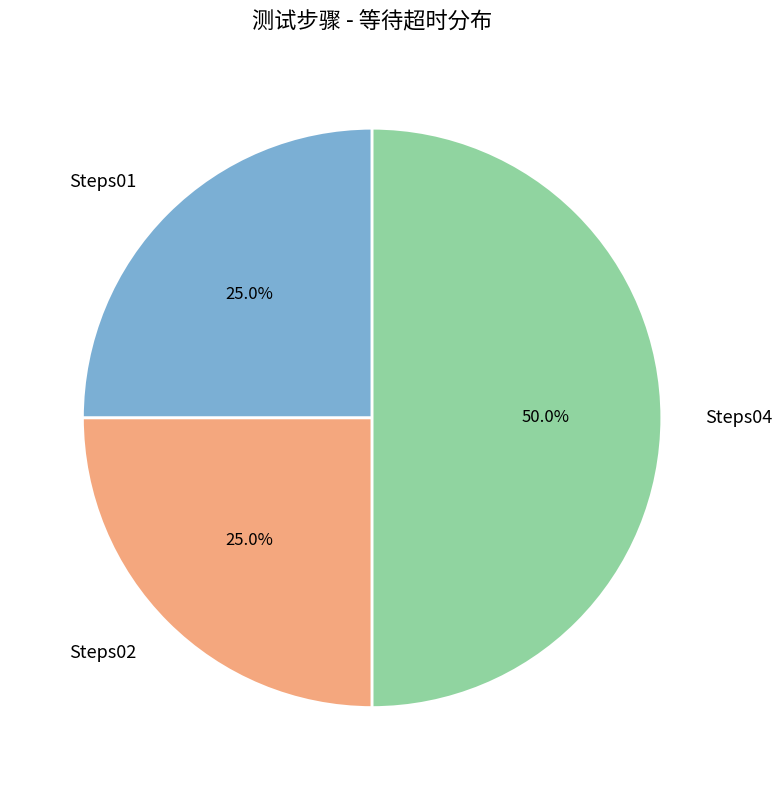

The Steps02 slice represents 25% of the pie. True or false?

True